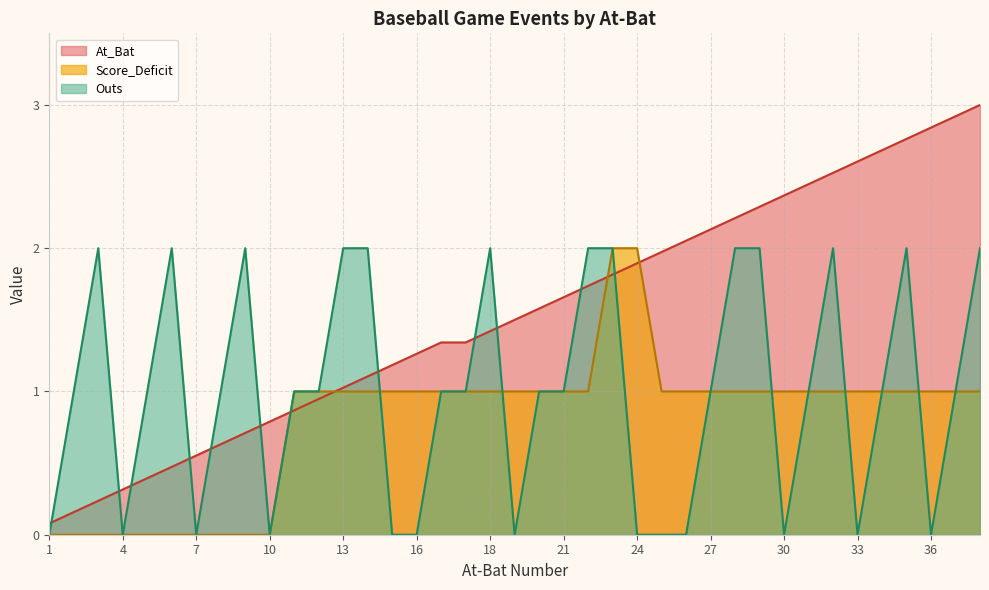

How many values in Outs are above zero?

26